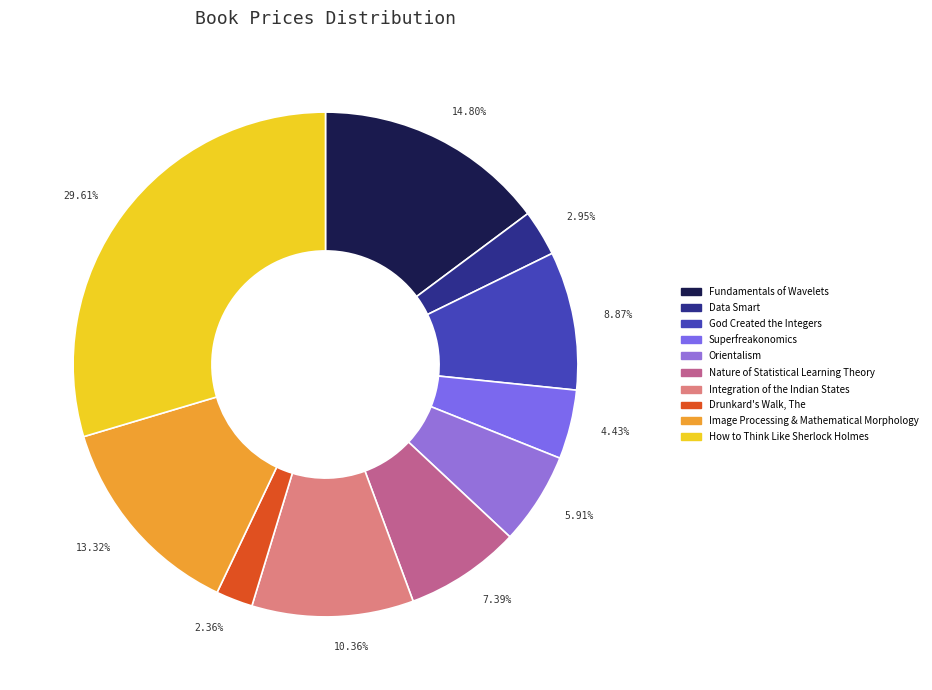

The Image Processing & Mathematical Morphology slice represents 24% of the pie. True or false?

False